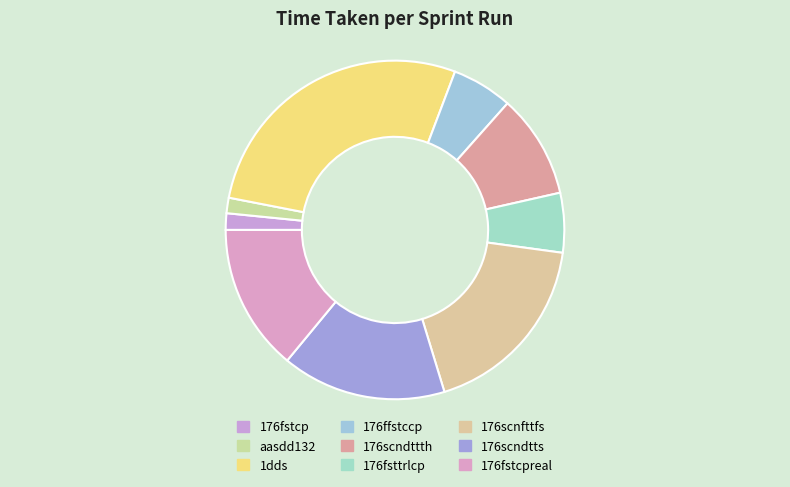

Rank the categories by value from lowest to highest.

aasdd132, 176fstcp, 176fsttrlcp, 176ffstccp, 176scndttth, 176fstcpreal, 176scndtts, 176scnfttfs, 1dds